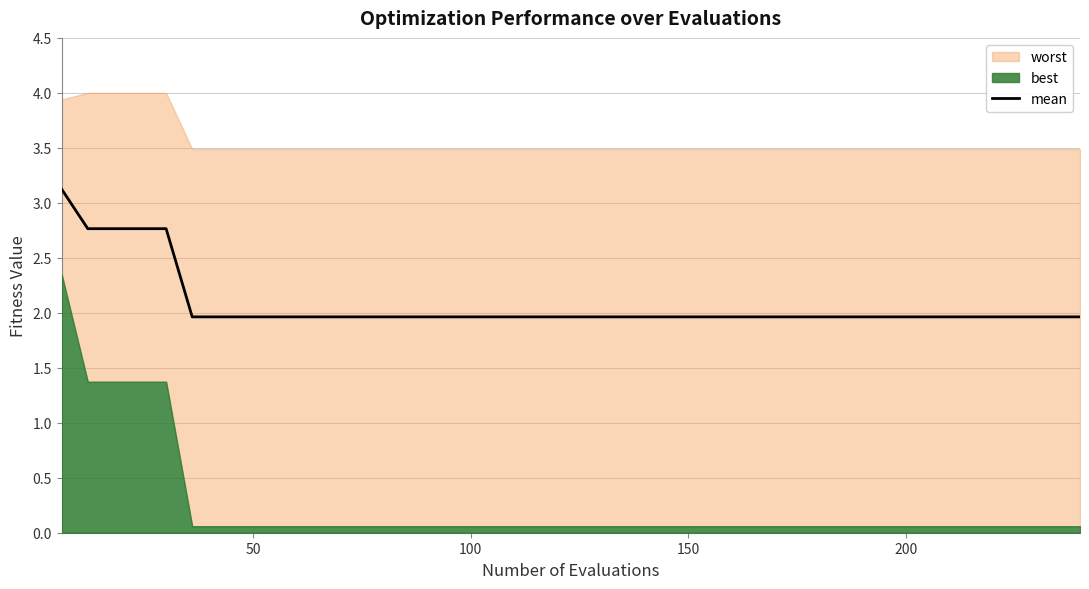

What is the maximum value for mean?

3.1